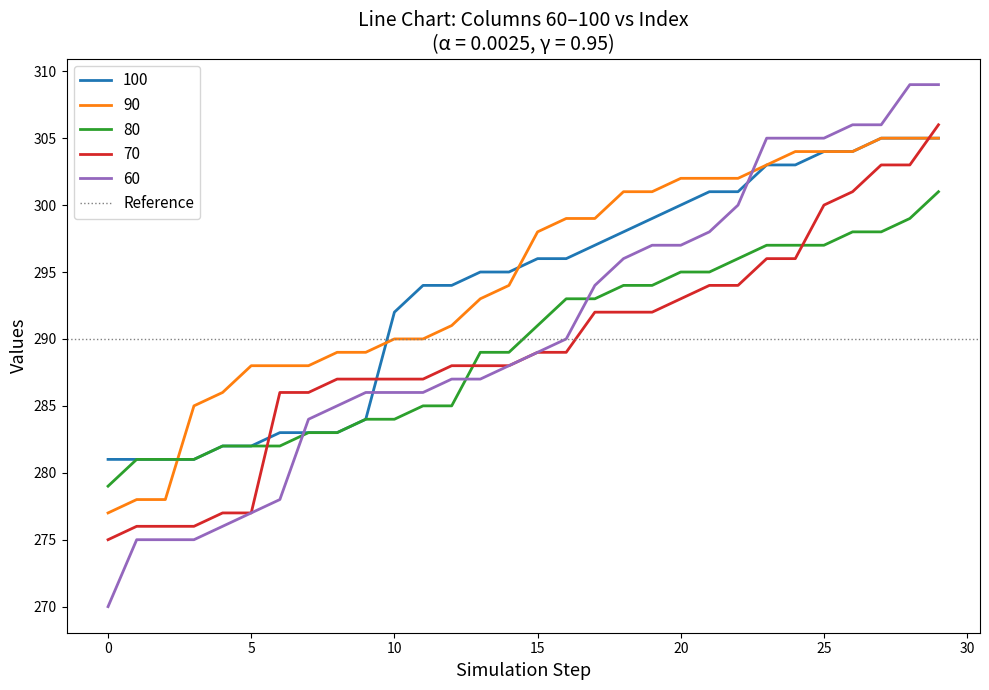

Reading left to right, transcribe all the data shown in this chart.

100: 281	281	281	281	282	282	283	283	283	284	292	294	294	295	295	296	296	297	298	299	300	301	301	303	303	304	304	305	305	305
90: 277	278	278	285	286	288	288	288	289	289	290	290	291	293	294	298	299	299	301	301	302	302	302	303	304	304	304	305	305	305
80: 279	281	281	281	282	282	282	283	283	284	284	285	285	289	289	291	293	293	294	294	295	295	296	297	297	297	298	298	299	301
70: 275	276	276	276	277	277	286	286	287	287	287	287	288	288	288	289	289	292	292	292	293	294	294	296	296	300	301	303	303	306
60: 270	275	275	275	276	277	278	284	285	286	286	286	287	287	288	289	290	294	296	297	297	298	300	305	305	305	306	306	309	309